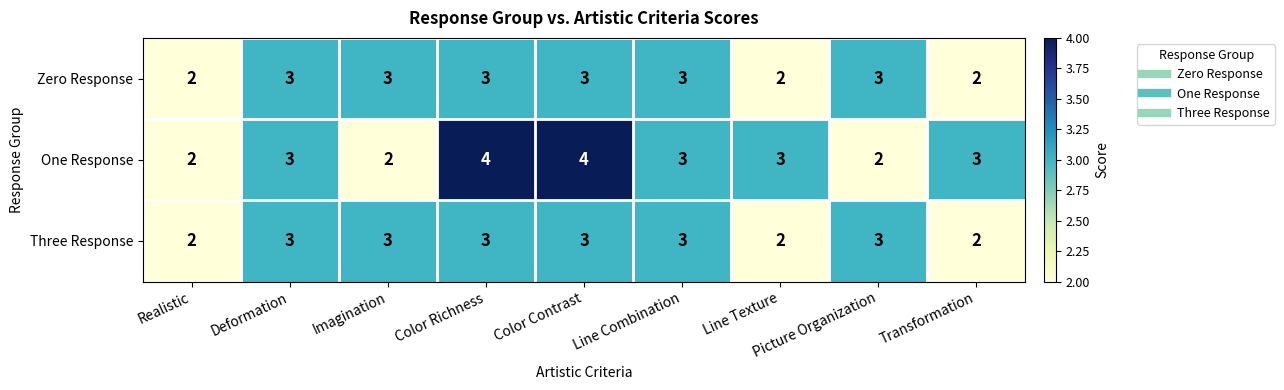

Which series has the largest range (max minus min)?

One Response